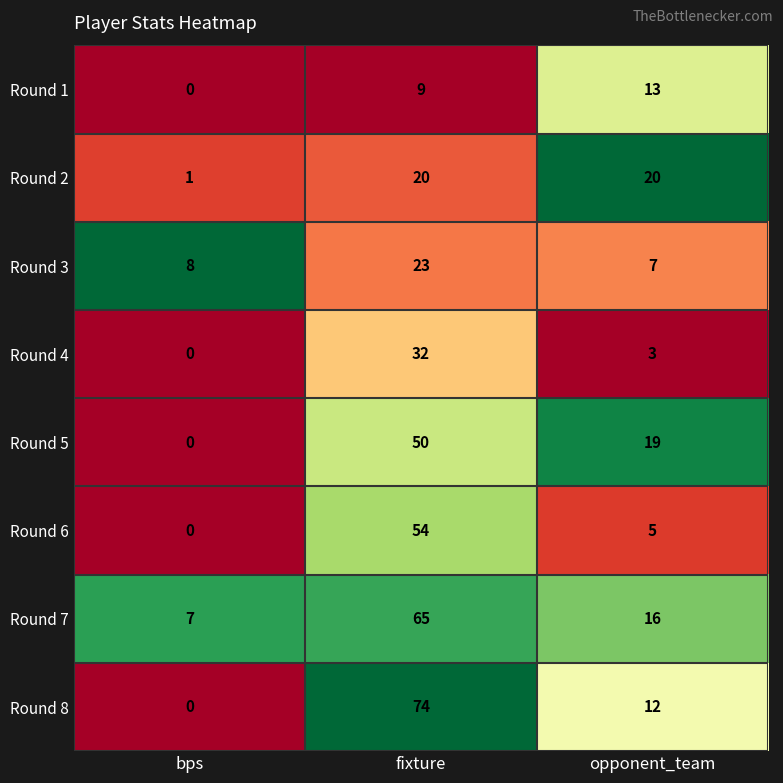

Read the Round 6 value at fixture.

54